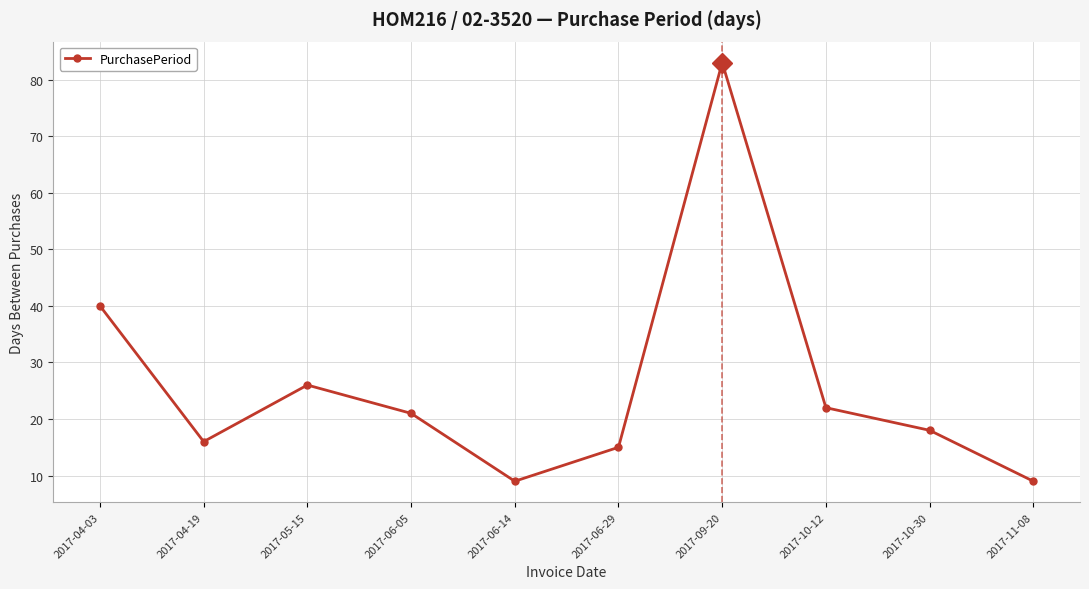

What is the maximum value shown in the chart?

83